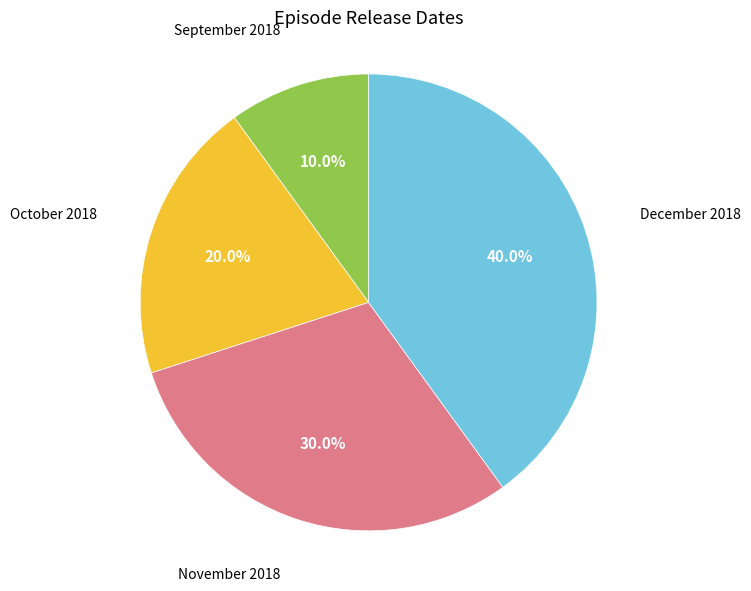

Is there a majority slice in this chart?

No